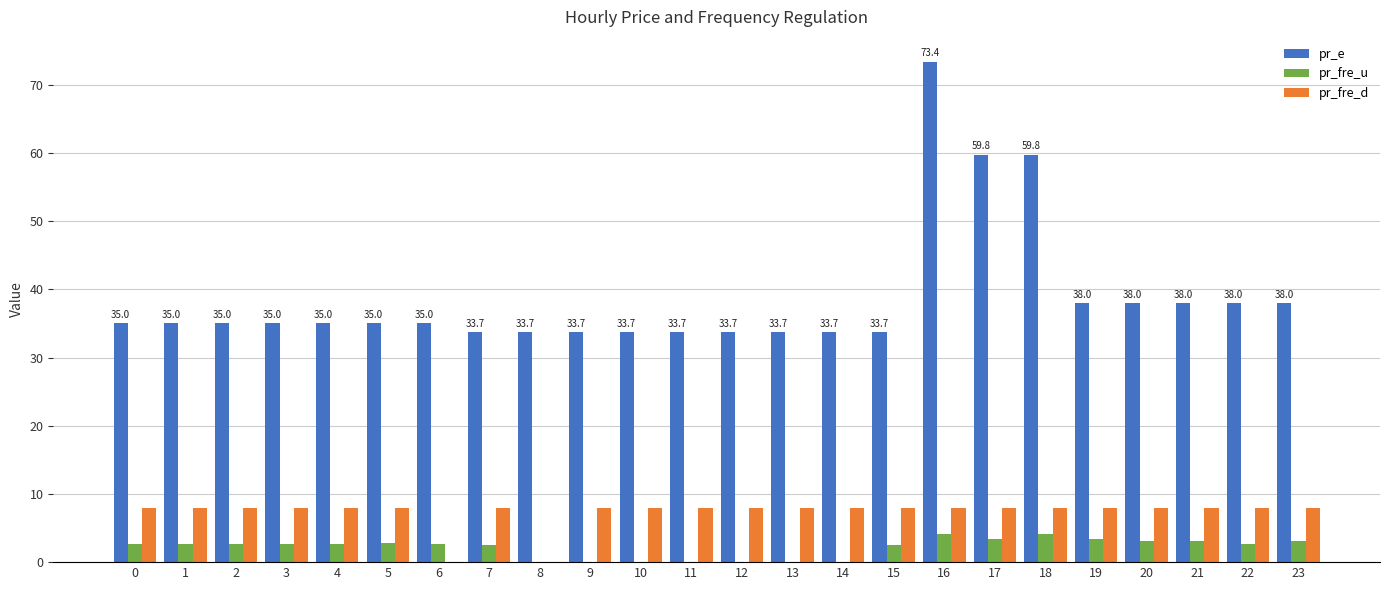

What is the approximate value of pr_e at 2?

35.0